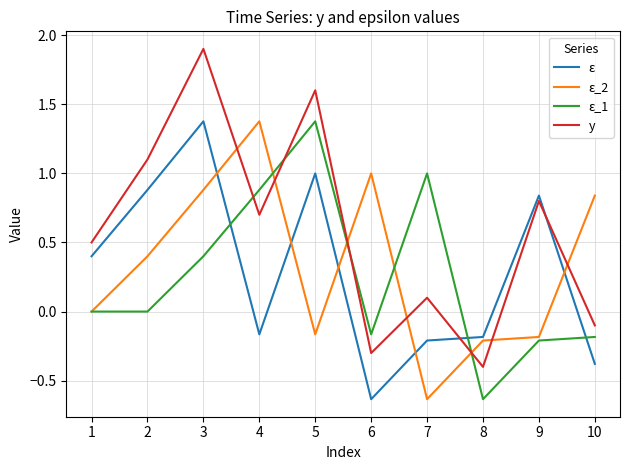

Which series has the largest range (max minus min)?

y